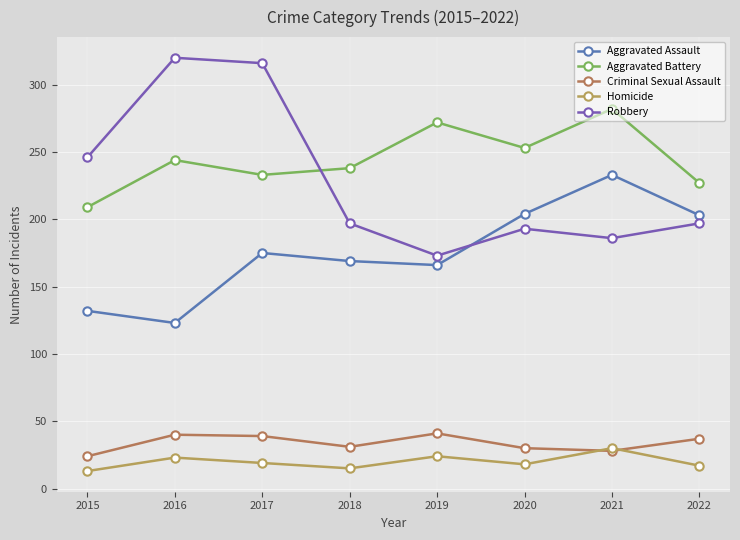

At which category is the sum across all series the highest?

2017